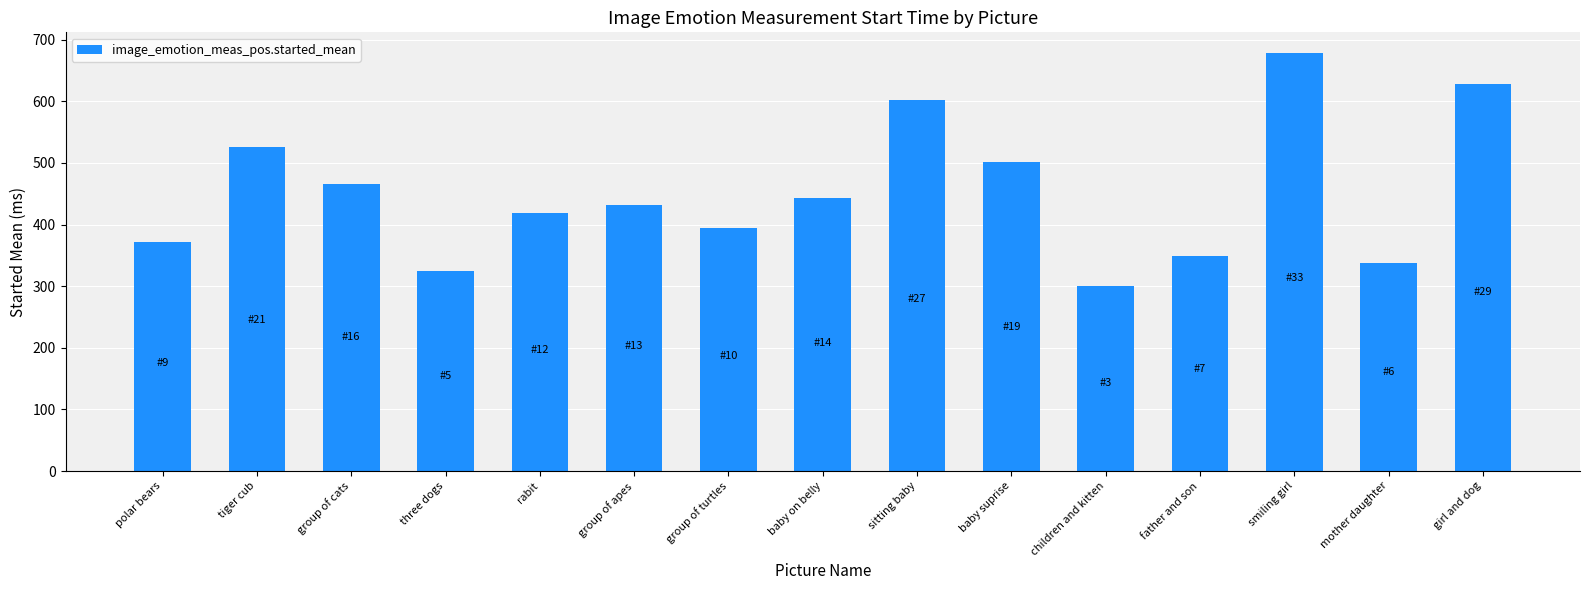

Where does the data first go above 431?

tiger cub